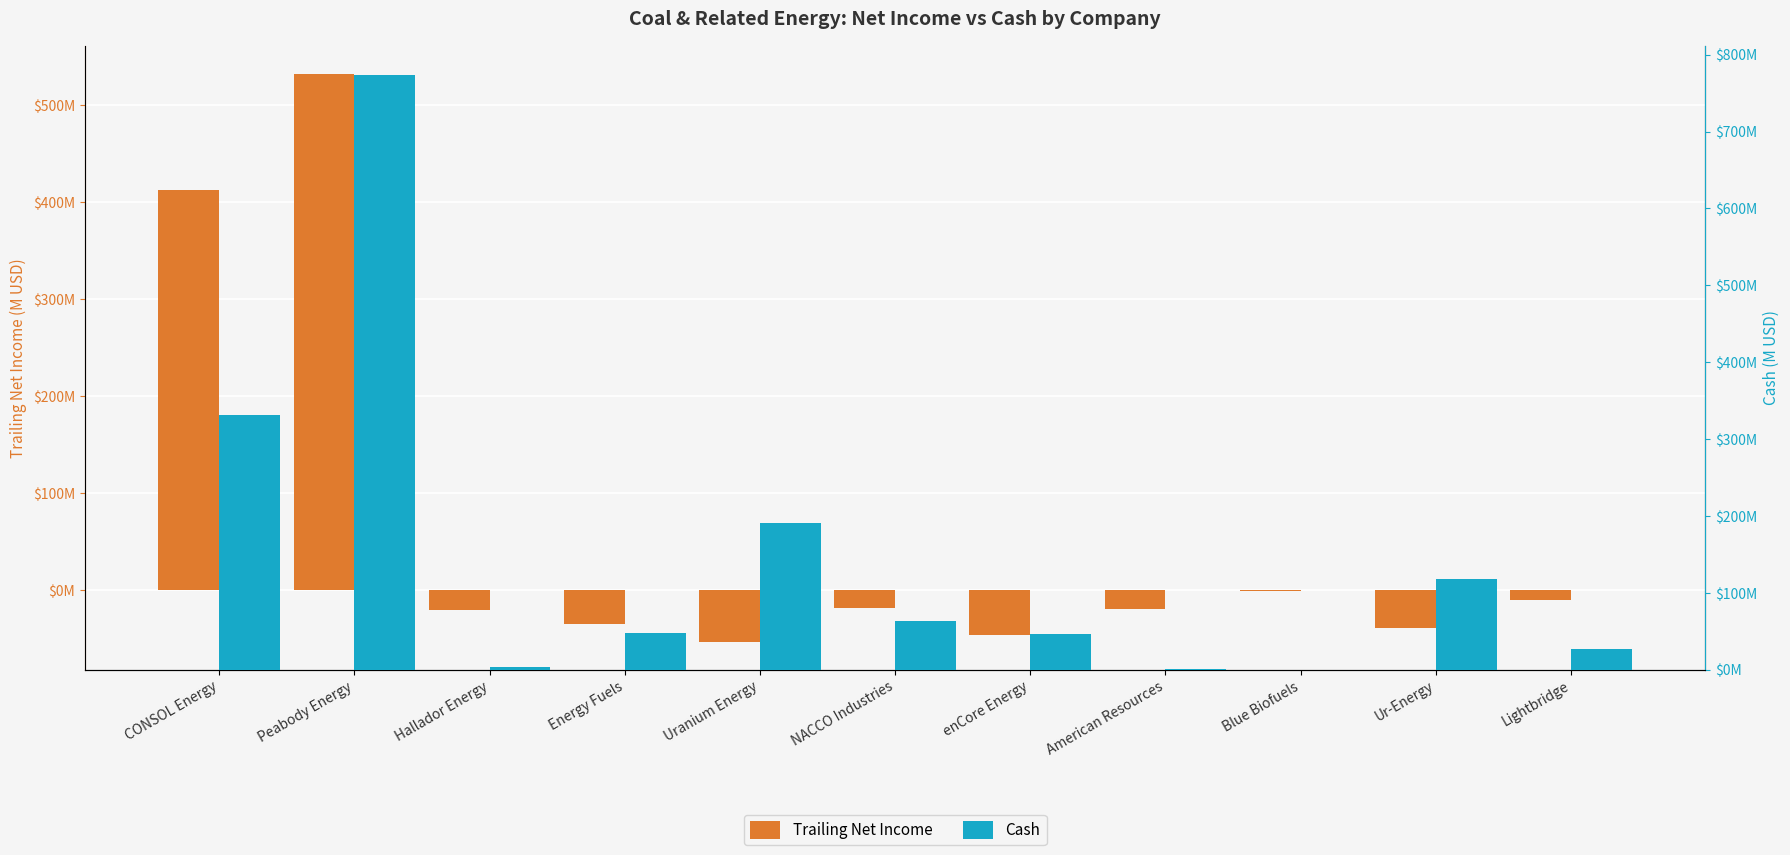

Does the chart contain stacked bars?

No